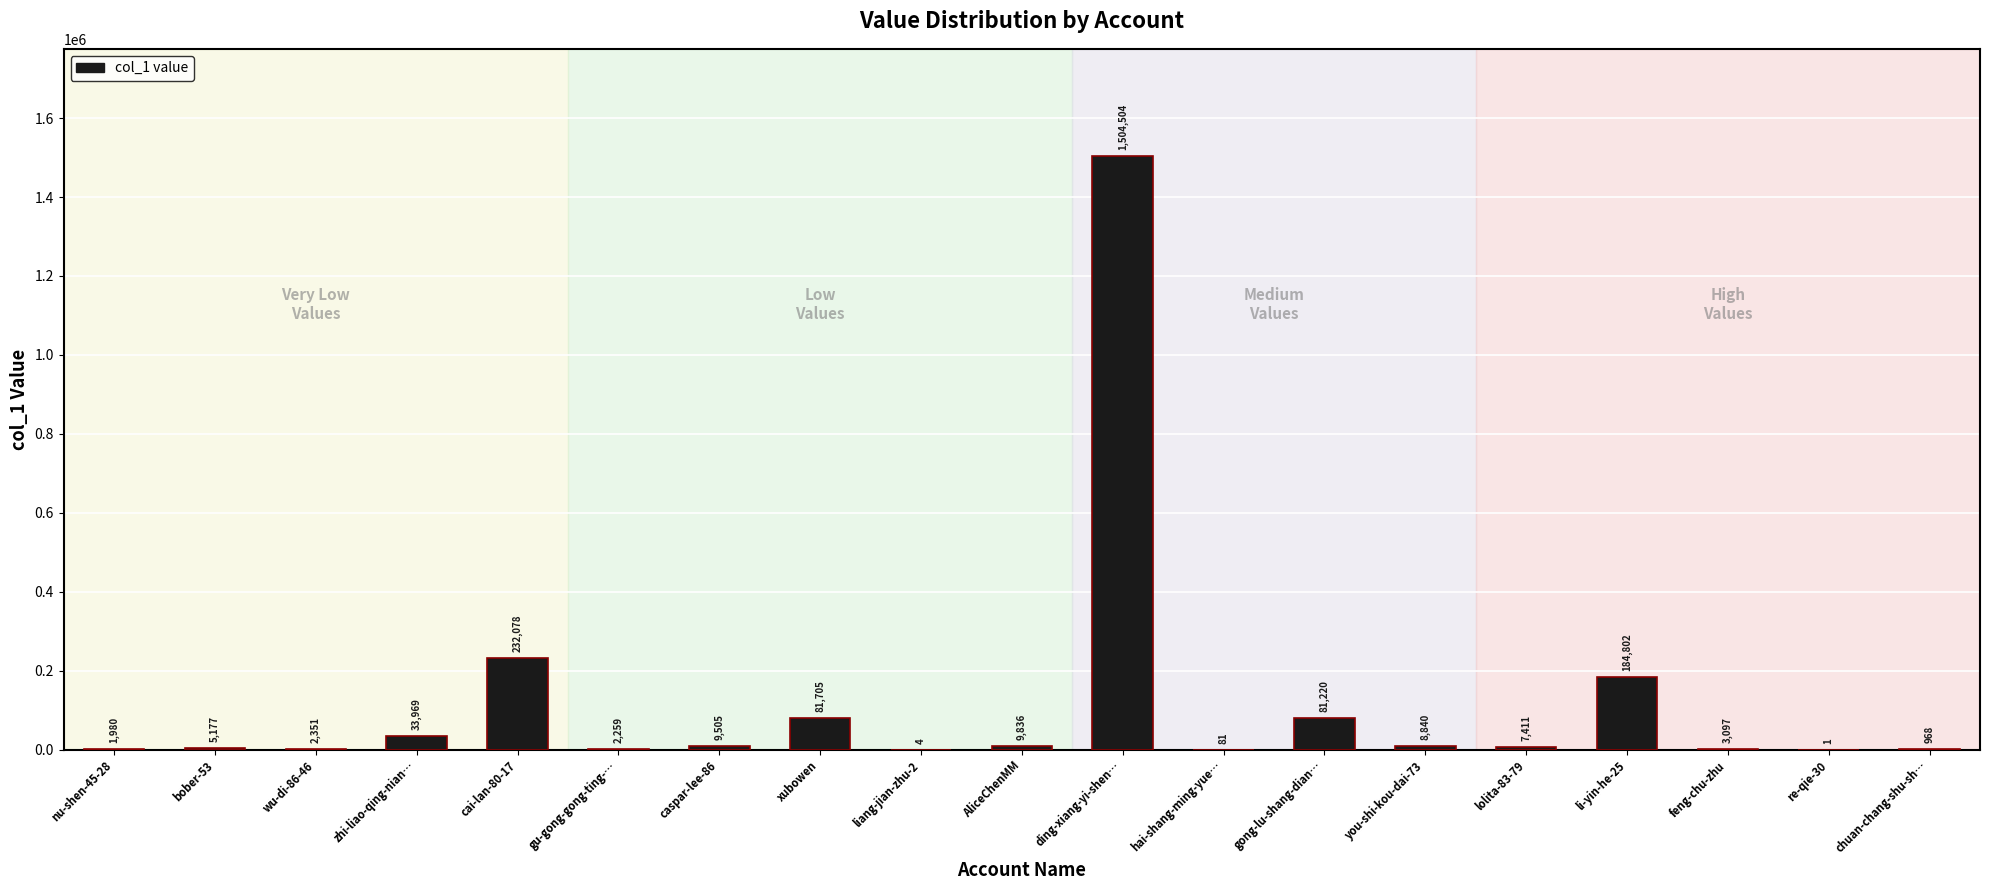

Which has a higher value, gu-gong-gong-ting-… or feng-chu-zhu?

feng-chu-zhu